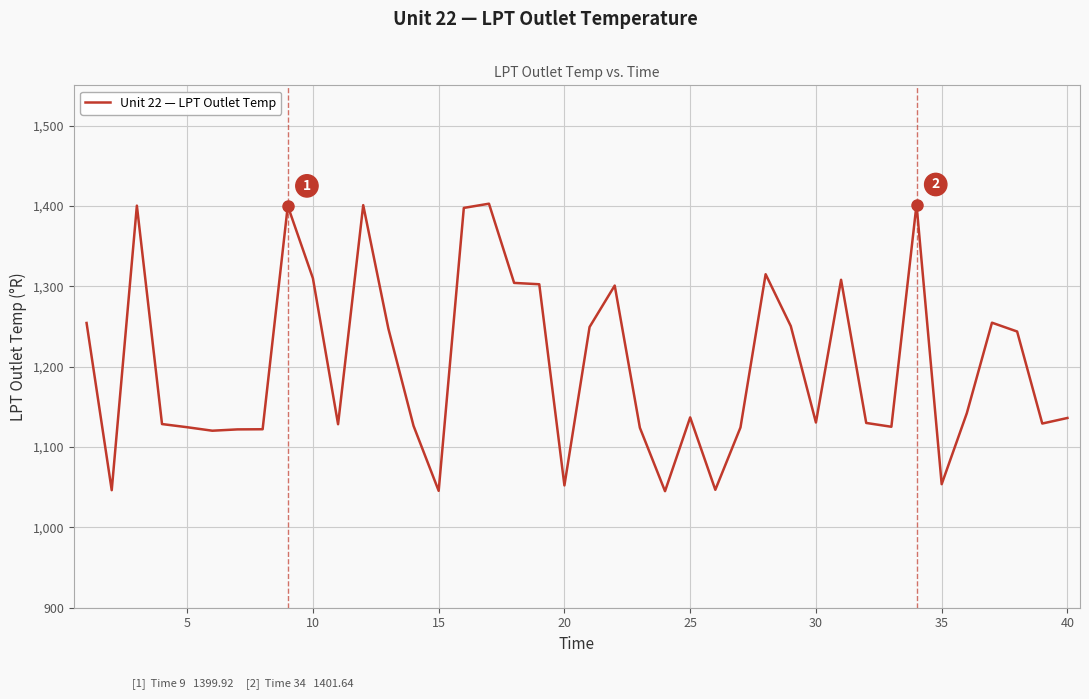

How many values are below 1136?

19